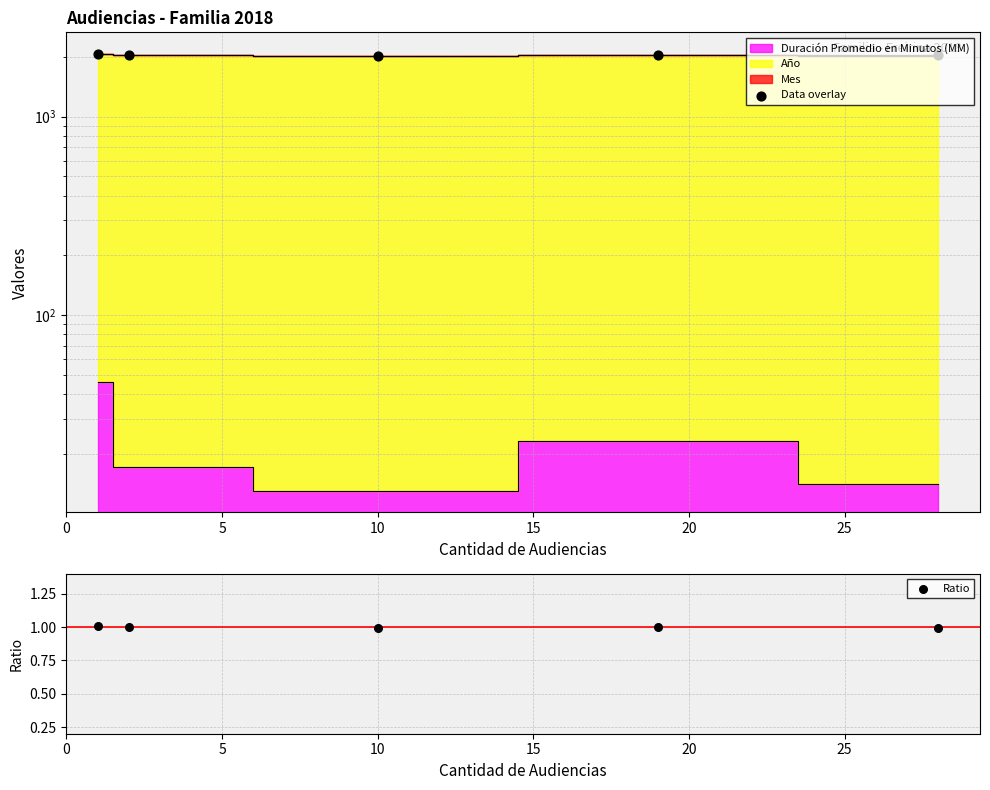

Which series reaches the minimum Y coordinate?

Ratio